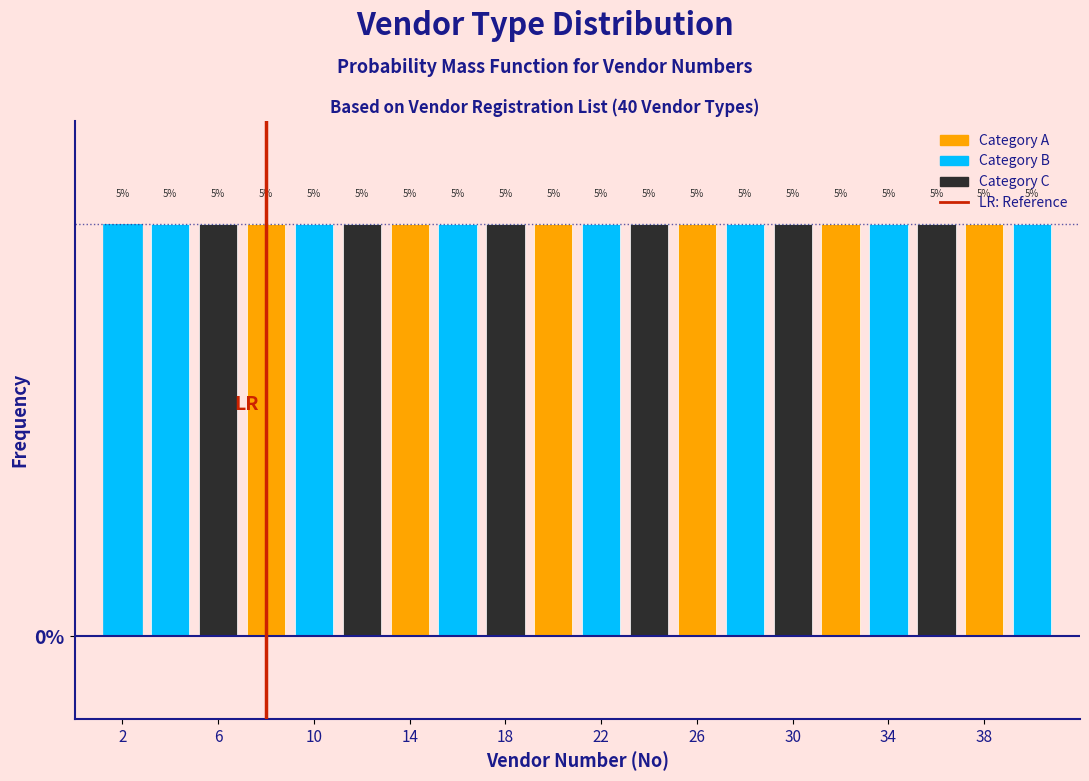

What is the height of the bar covering 1 to 3 on the x-axis?

5